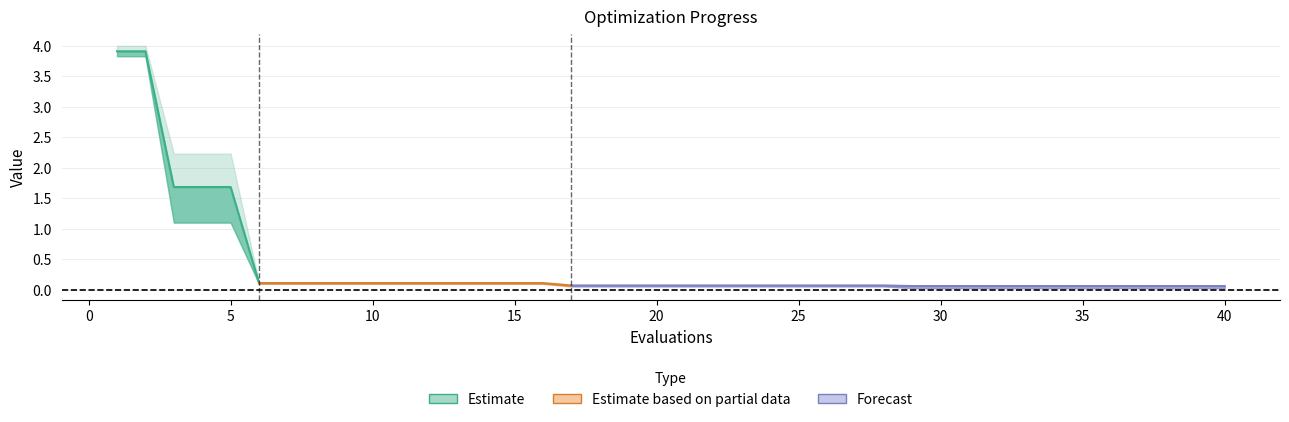

Reading left to right, transcribe all the data shown in this chart.

mean: 3.9	3.9	1.7	1.7	1.7	0.1	0.1	0.1	0.1	0.1	0.1	0.1	0.1	0.1	0.1	0.1	0.1	0.1	0.1	0.1	0.1	0.1	0.1	0.1	0.1	0.1	0.1	0.1	0.1	0.1	0.1	0.1	0.1	0.1	0.1	0.1	0.1	0.1	0.1	0.1
best: 3.8	3.8	1.1	1.1	1.1	0.1	0.1	0.1	0.1	0.1	0.1	0.1	0.1	0.1	0.1	0.1	0.1	0.1	0.1	0.1	0.1	0.1	0.1	0.1	0.1	0.1	0.1	0.1	0.0	0.0	0.0	0.0	0.0	0.0	0.0	0.0	0.0	0.0	0.0	0.0
worst: 4.0	4.0	2.2	2.2	2.2	0.1	0.1	0.1	0.1	0.1	0.1	0.1	0.1	0.1	0.1	0.1	0.1	0.1	0.1	0.1	0.1	0.1	0.1	0.1	0.1	0.1	0.1	0.1	0.1	0.1	0.1	0.1	0.1	0.1	0.1	0.1	0.1	0.1	0.1	0.1